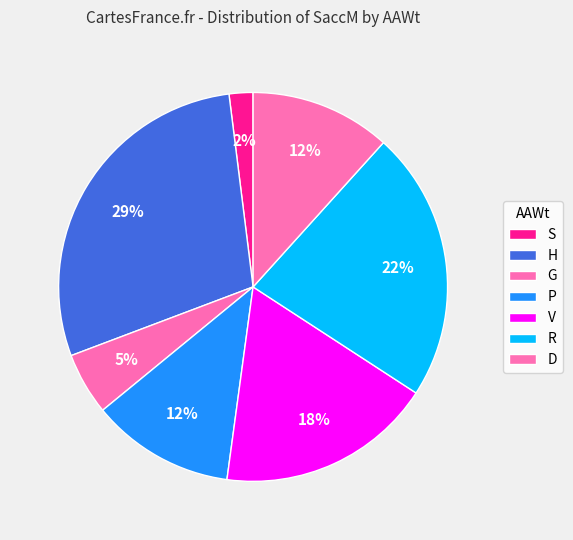

To the nearest percent, what is the combined percentage of P and H?

41%